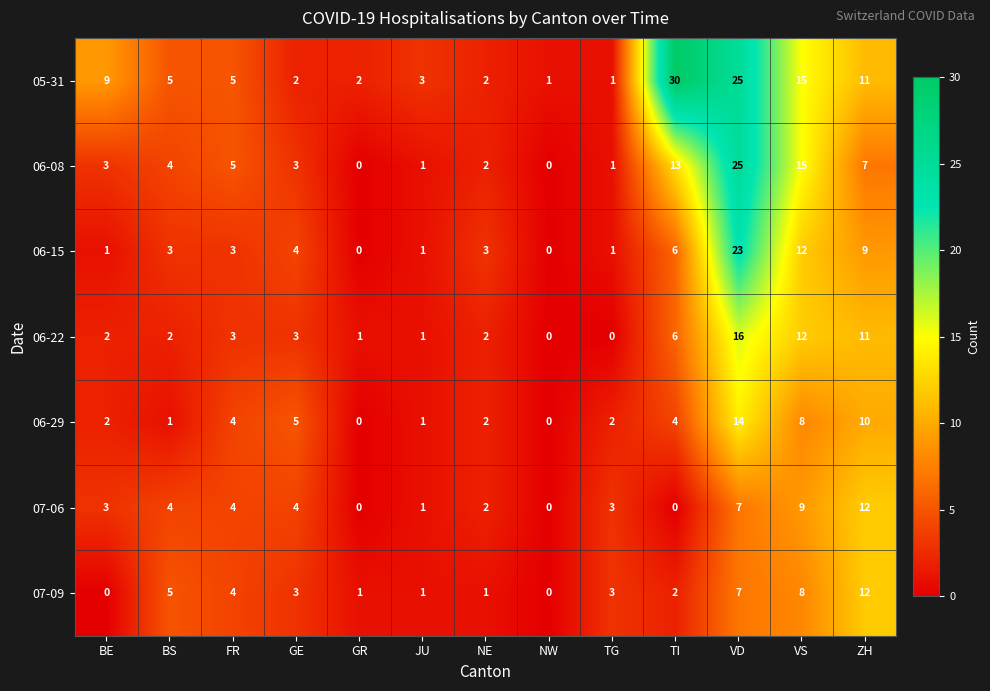

What is the average value of the 06-22 series?

5